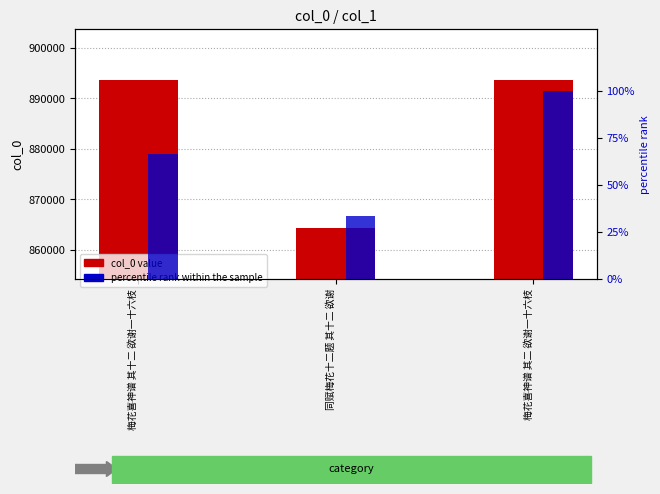

What is the value of the percentile rank within the sample bar at the 2nd from the left?

33.3